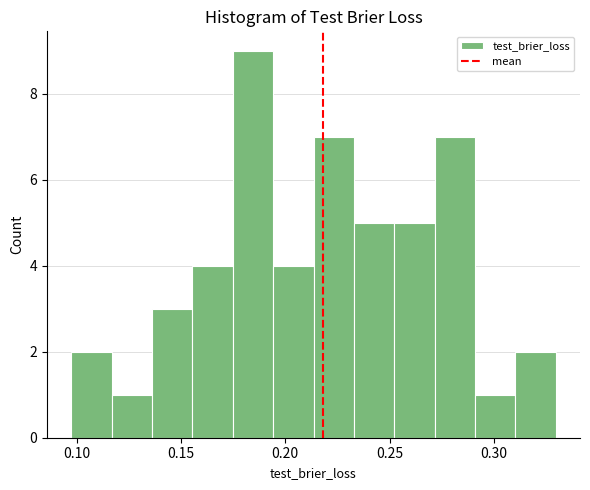

Around what value on the x-axis is the tallest bar? Give the approximate position of its centre, as read against the axis.

0.185